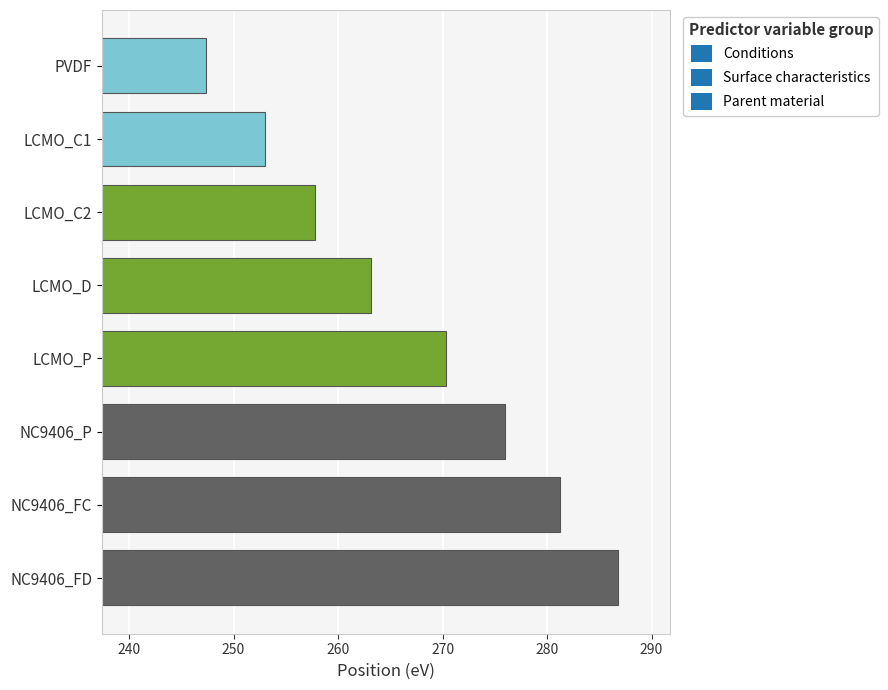

At which category does the chart reach its peak across all series?

NC9406_FD